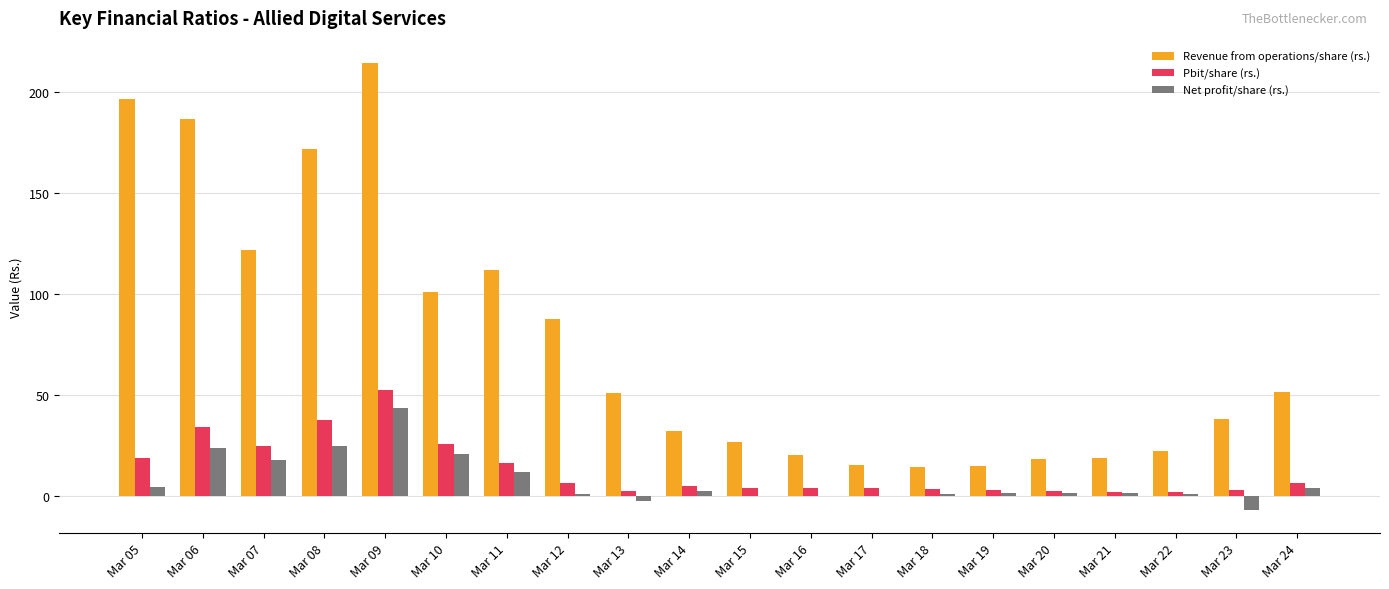

How many groups of bars are there?

20